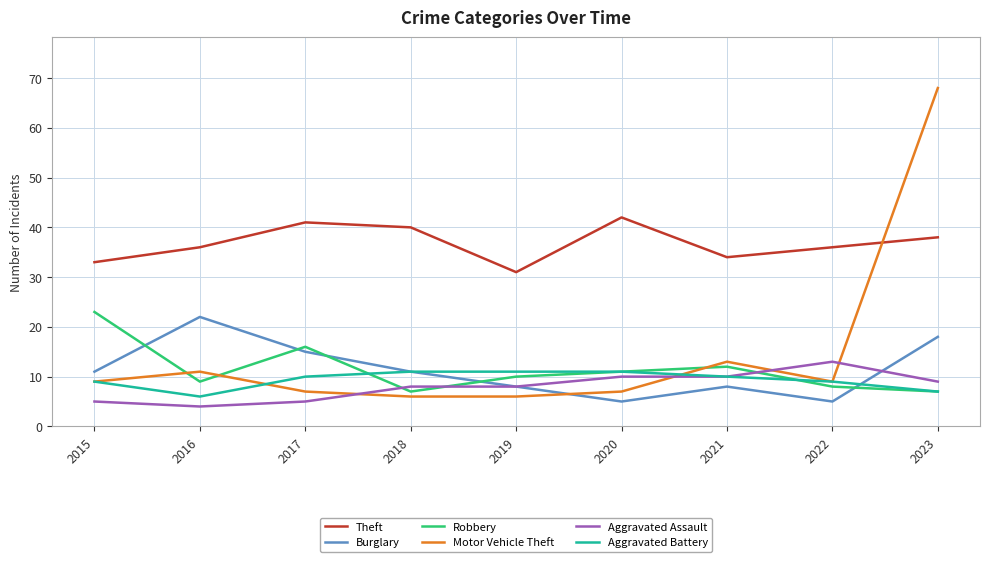

Reading left to right, list all the values displayed in this chart.

Theft: 33	36	41	40	31	42	34	36	38
Burglary: 11	22	15	11	8	5	8	5	18
Robbery: 23	9	16	7	10	11	12	8	7
Motor Vehicle Theft: 9	11	7	6	6	7	13	9	68
Aggravated Assault: 5	4	5	8	8	10	10	13	9
Aggravated Battery: 9	6	10	11	11	11	10	9	7